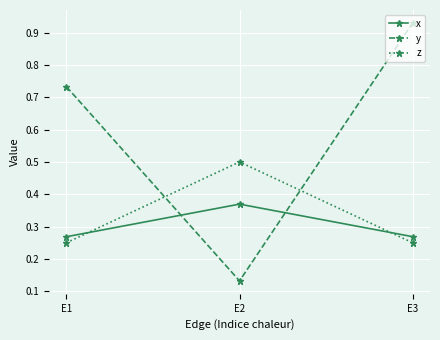

What is the difference between the second highest and minimum values in the y series?

0.6